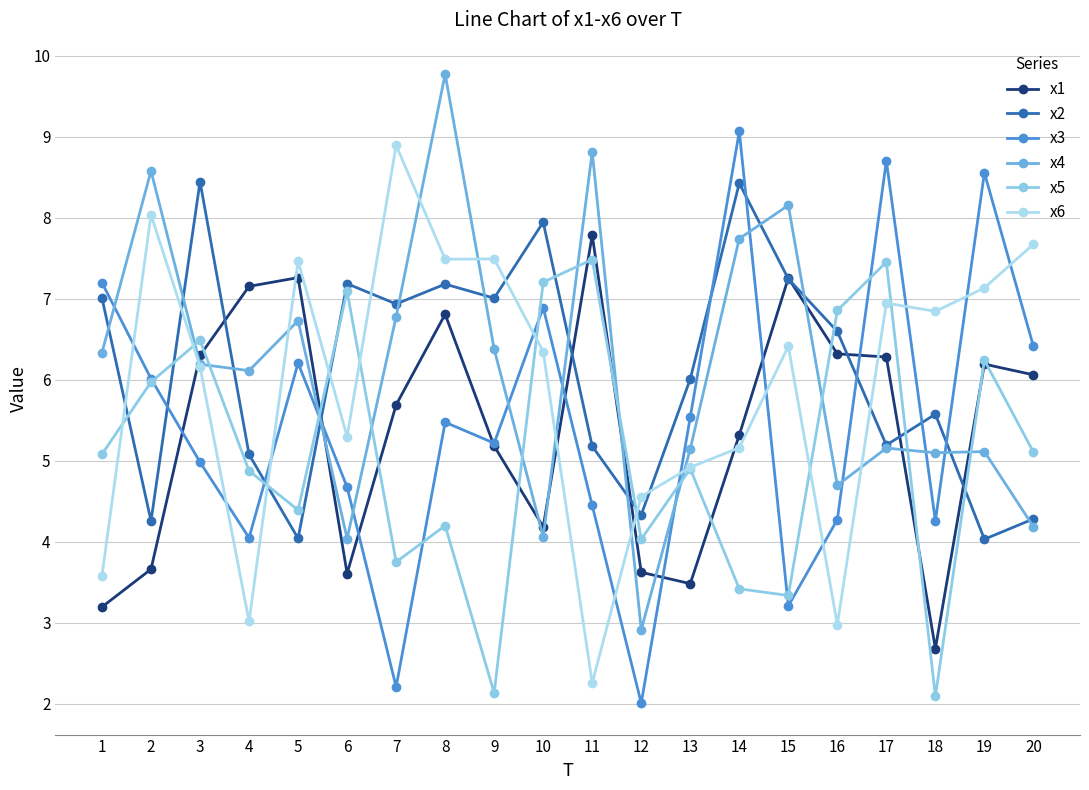

At how many categories does at least one series exceed 3?

20